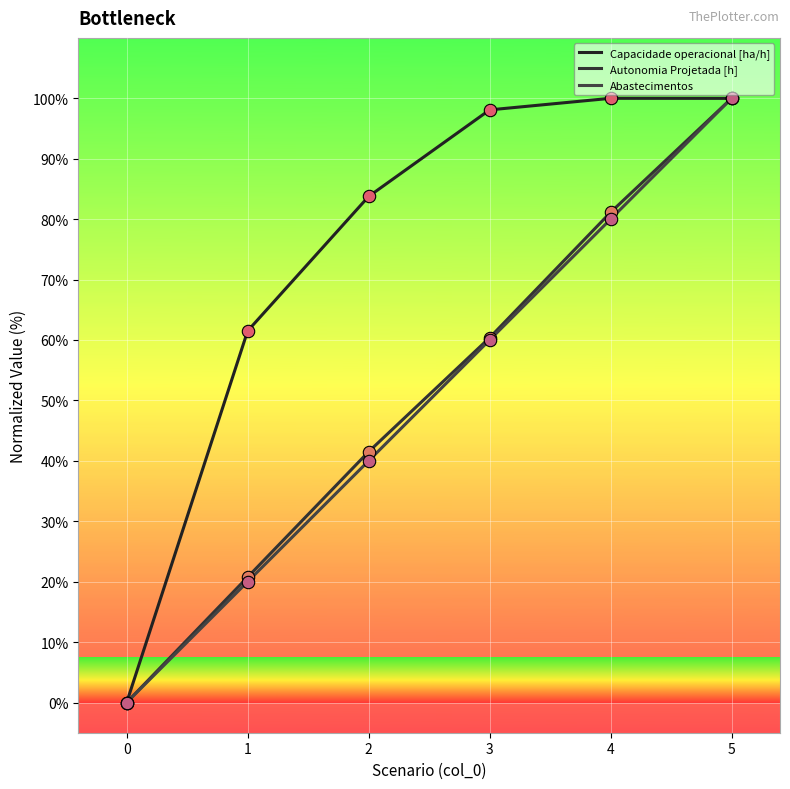

At which category is the sum across all series the highest?

5